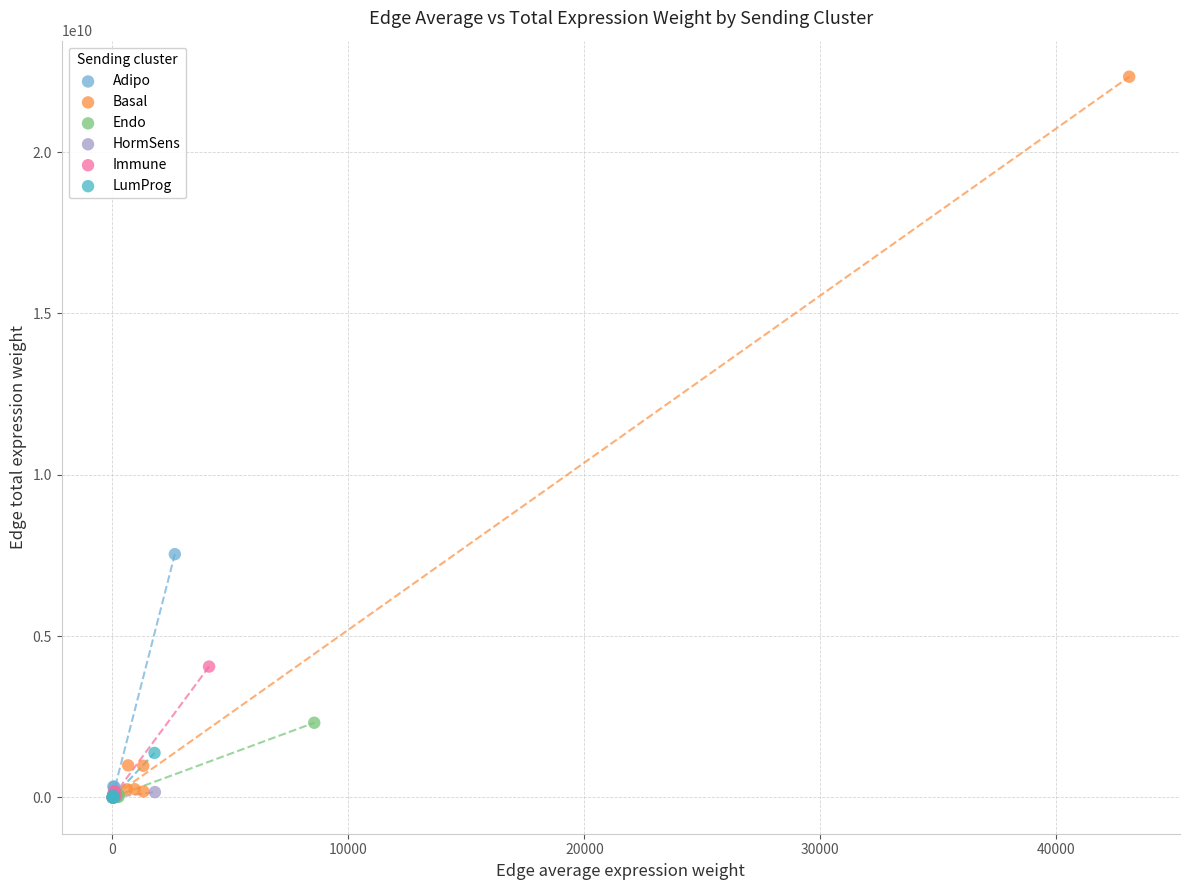

Which series has the widest spread of Y values?

Basal